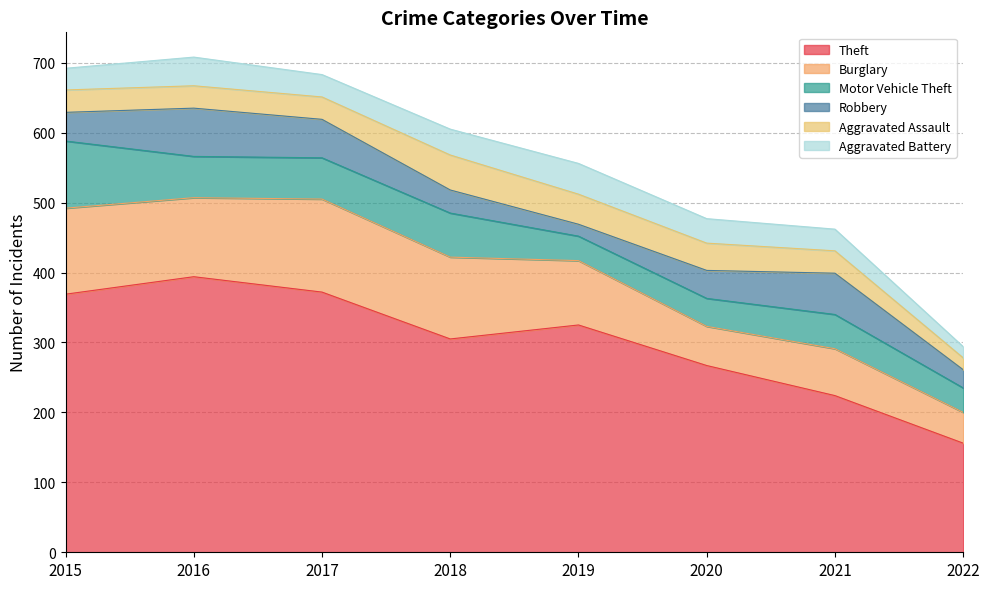

True or false: Robbery and Aggravated Assault cross at least once.

True